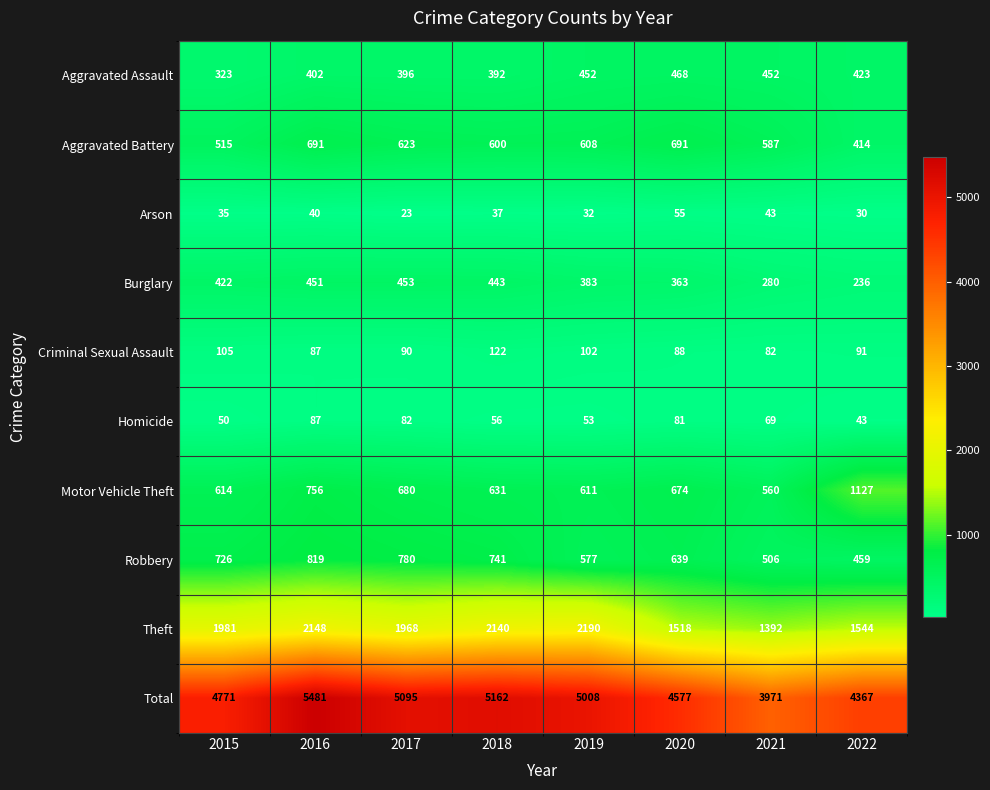

How many Robbery values are between 577 and 780?

5